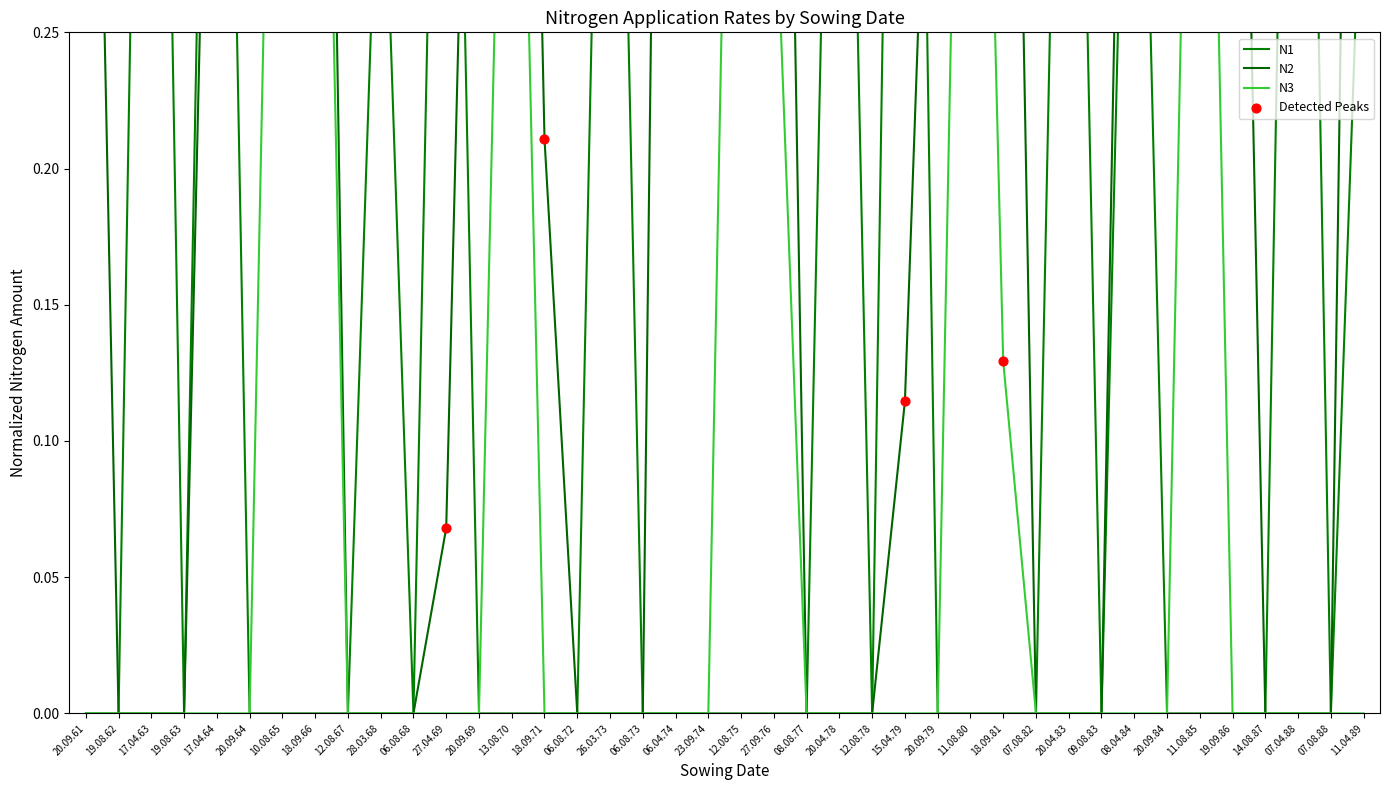

What are all the series names shown in the legend?

N1, N2, N3